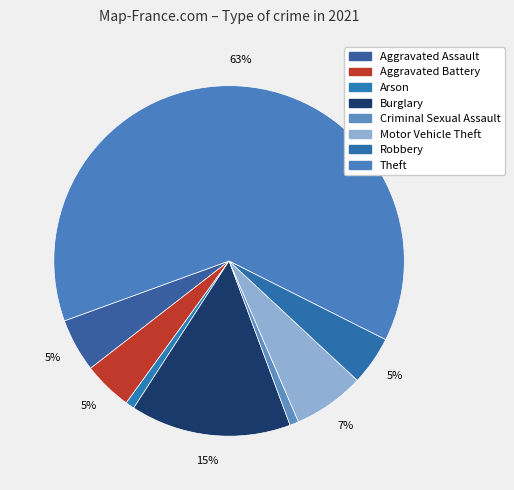

Count the number of slices in the pie.

8